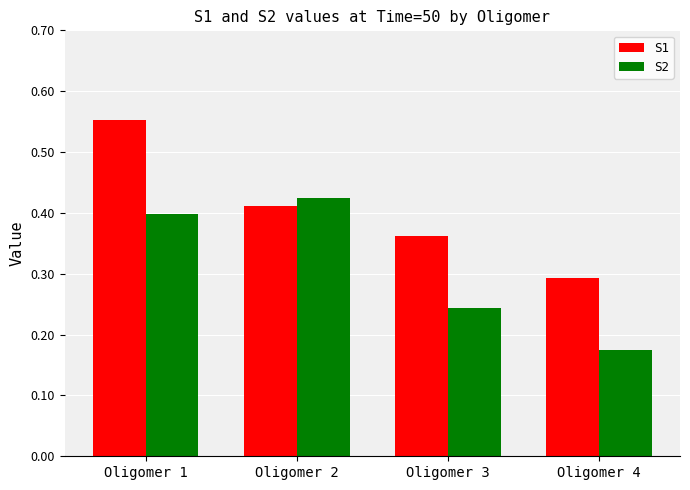

What are all the series names shown in the legend?

S1, S2